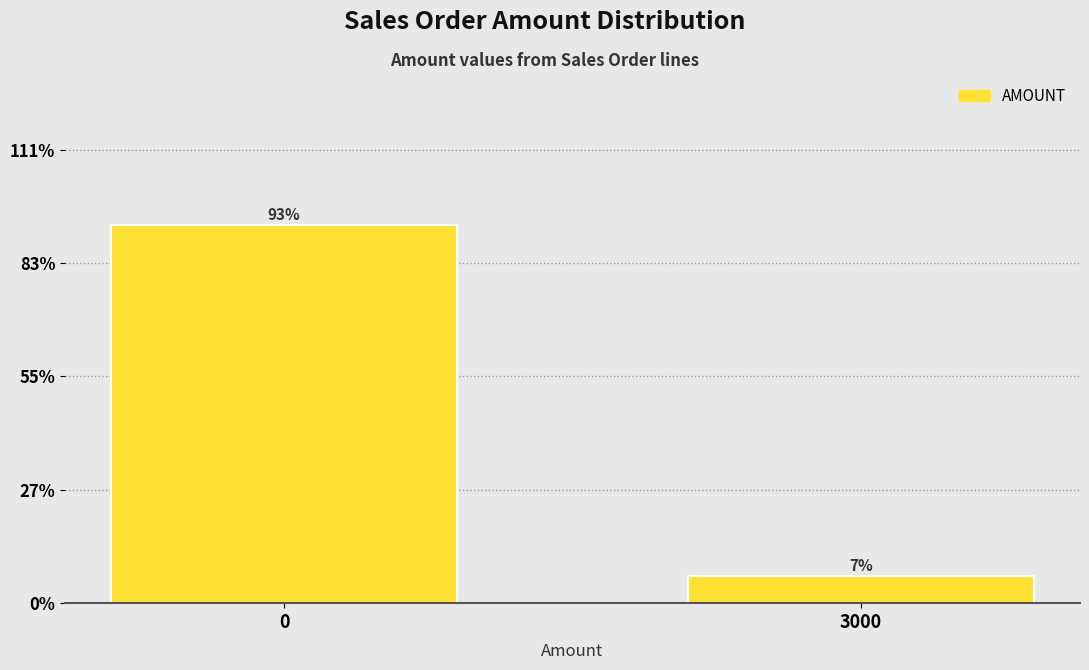

What is the approximate value at 3000?

6.7